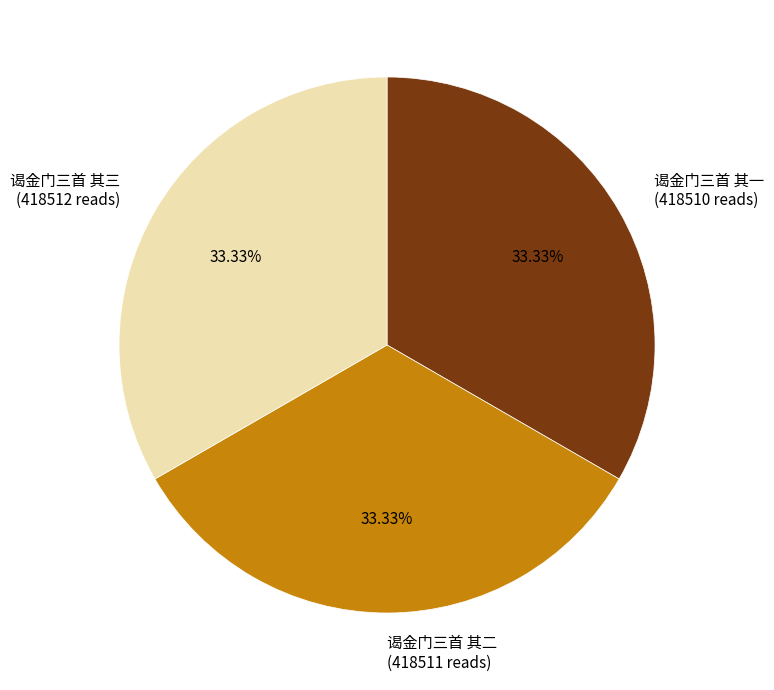

What percentage is the 谒金门三首 其二 slice, to the nearest percent?

33%